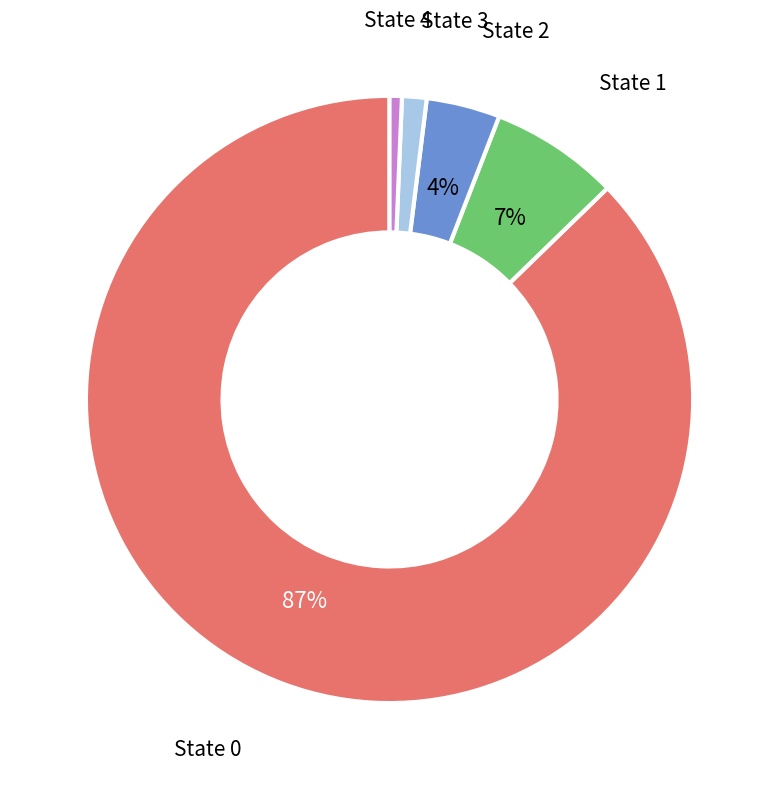

Which slice is the largest?

State 0